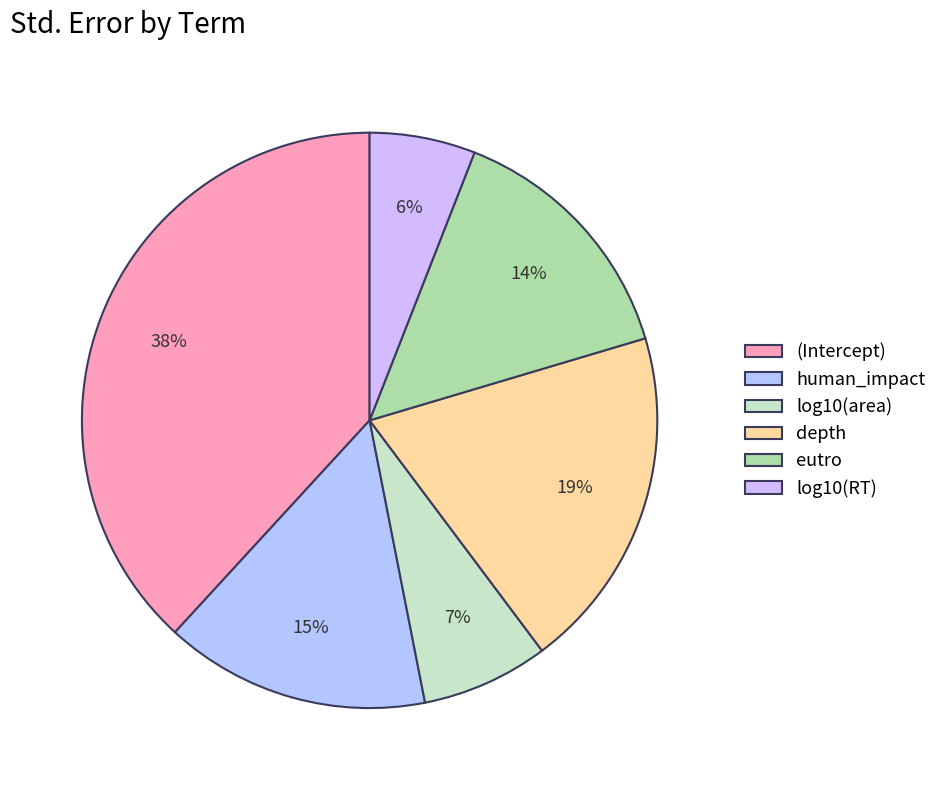

To the nearest percent, what is the average slice percentage?

17%